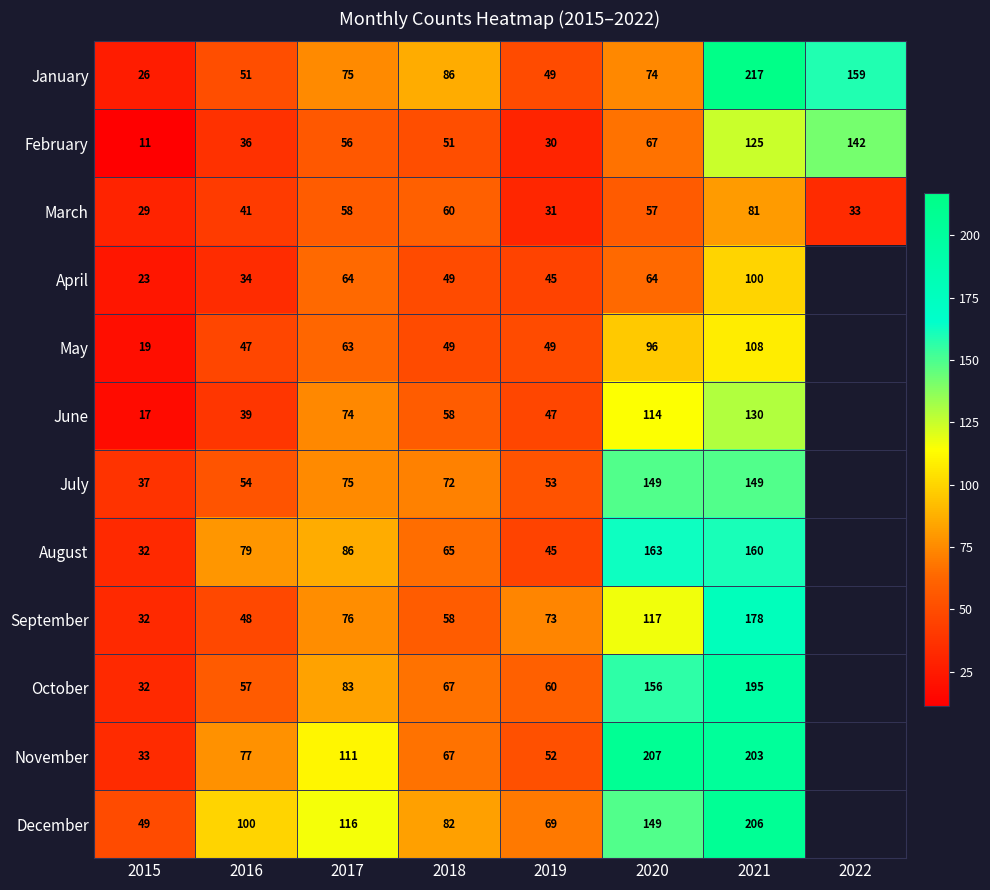

The November series shows 94 at 2021. True or false?

False